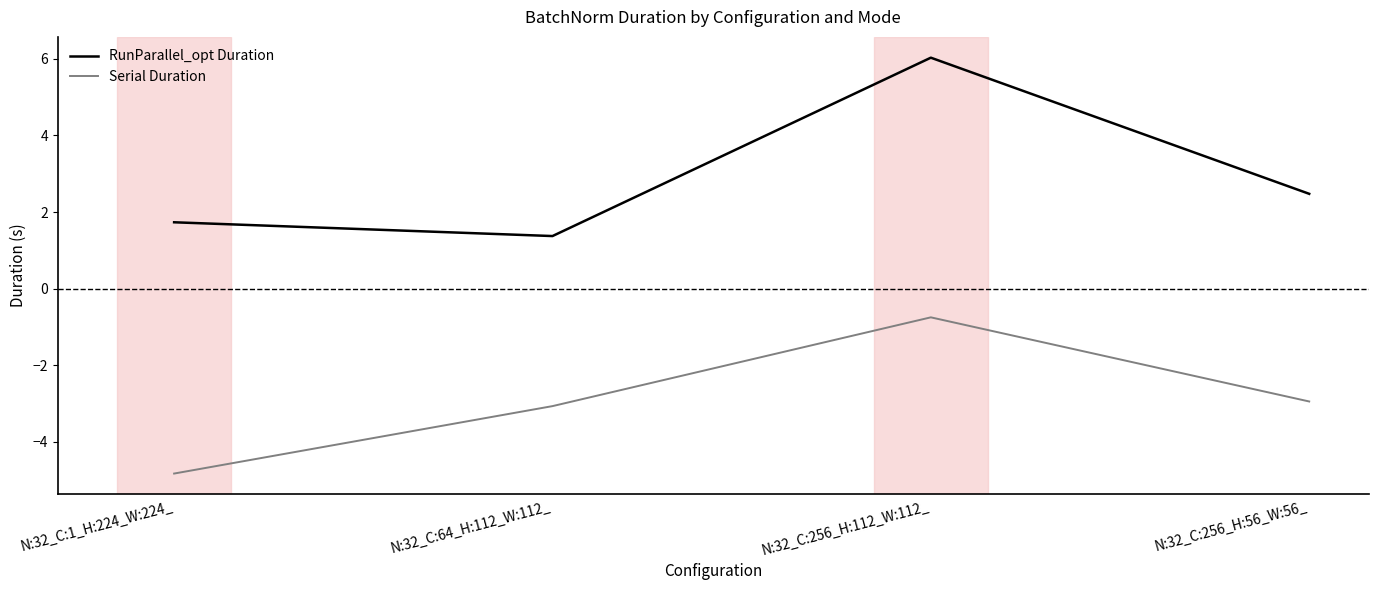

How many series are shown in this chart?

2